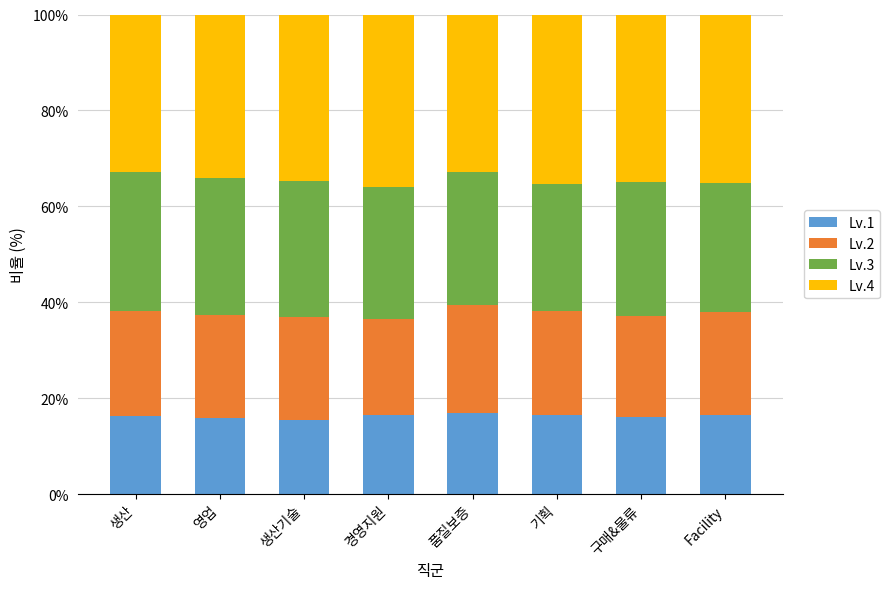

Does the chart contain stacked bars?

Yes